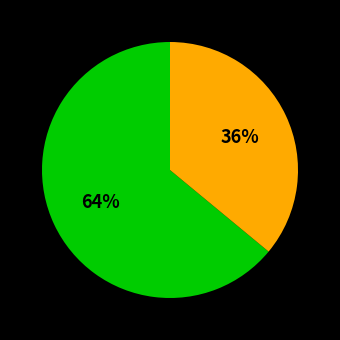

To the nearest percent, what is the difference between the largest and smallest slice percentages?

28%